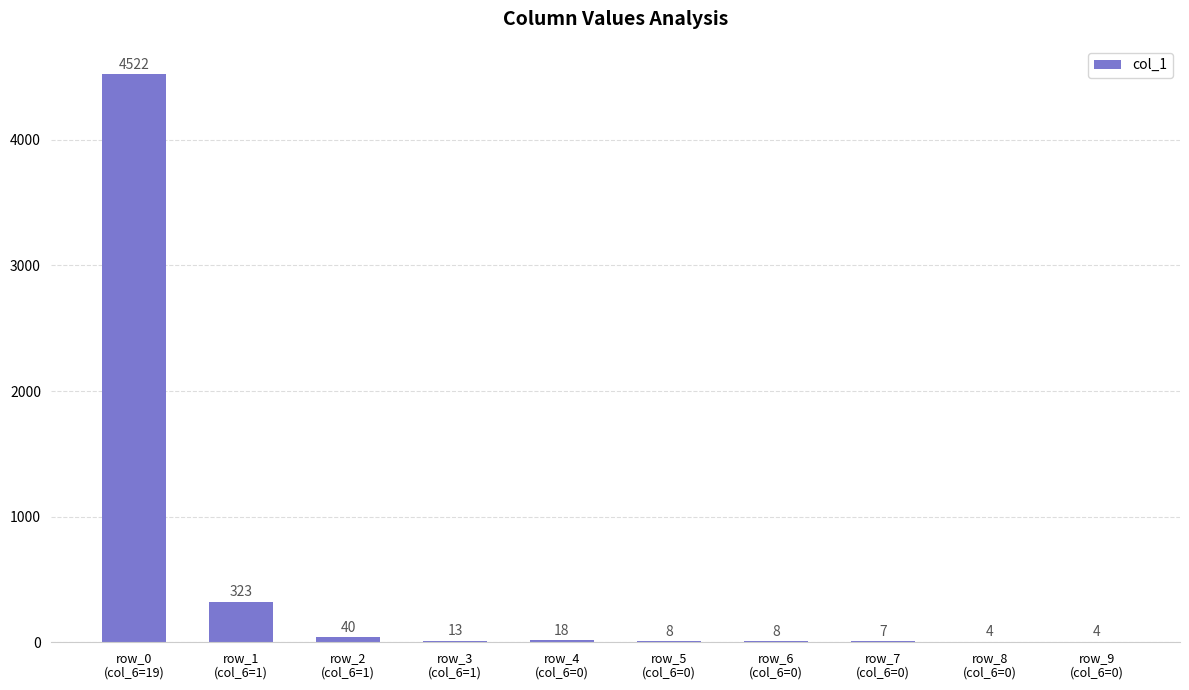

What is the sum of all values?

4947